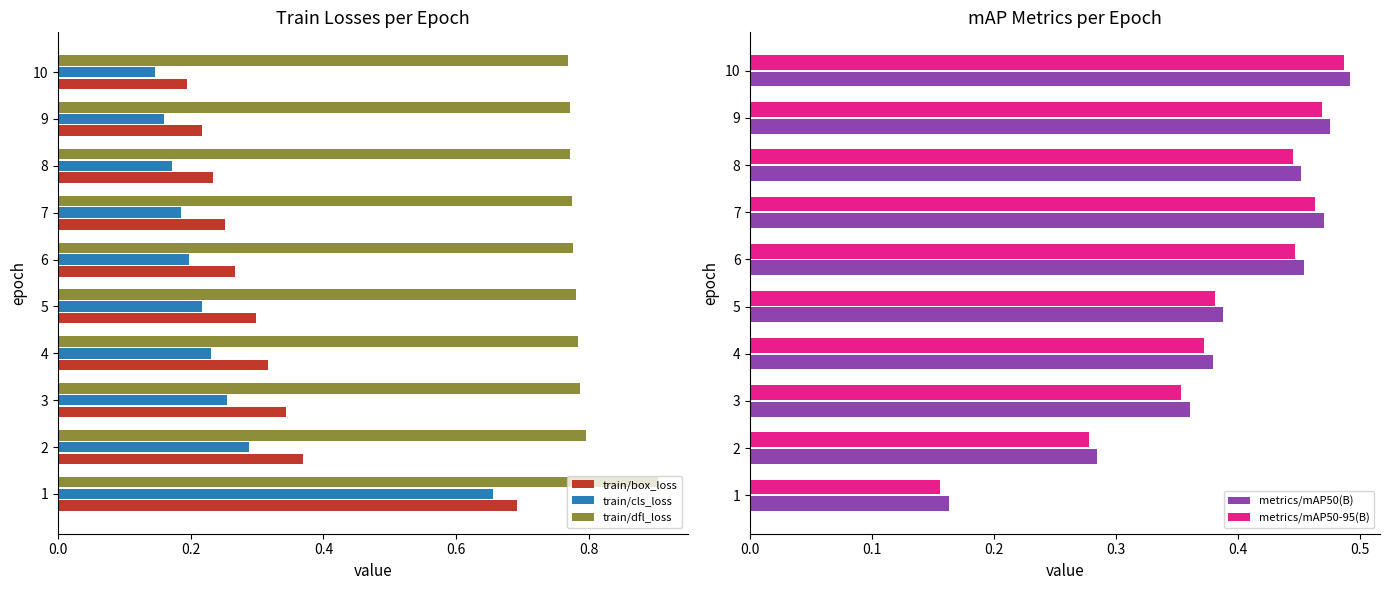

Reading left to right, extract all data points from this chart.

train/box_loss: 0.7	0.4	0.3	0.3	0.3	0.3	0.3	0.2	0.2	0.2
train/cls_loss: 0.7	0.3	0.3	0.2	0.2	0.2	0.2	0.2	0.2	0.1
train/dfl_loss: 0.9	0.8	0.8	0.8	0.8	0.8	0.8	0.8	0.8	0.8
metrics/mAP50(B): 0.2	0.3	0.4	0.4	0.4	0.5	0.5	0.5	0.5	0.5
metrics/mAP50-95(B): 0.2	0.3	0.4	0.4	0.4	0.4	0.5	0.4	0.5	0.5